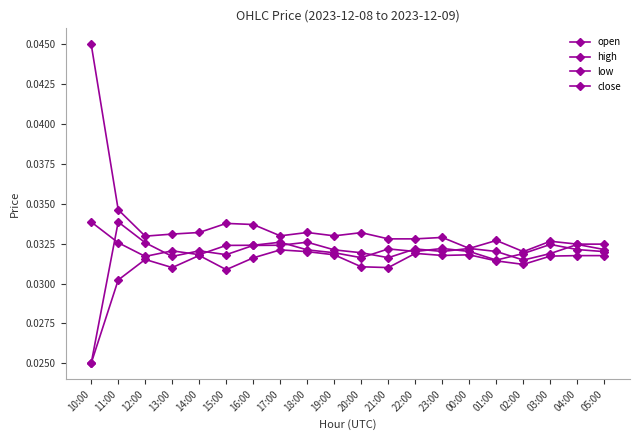

Is this an area chart (filled region under the line)?

No